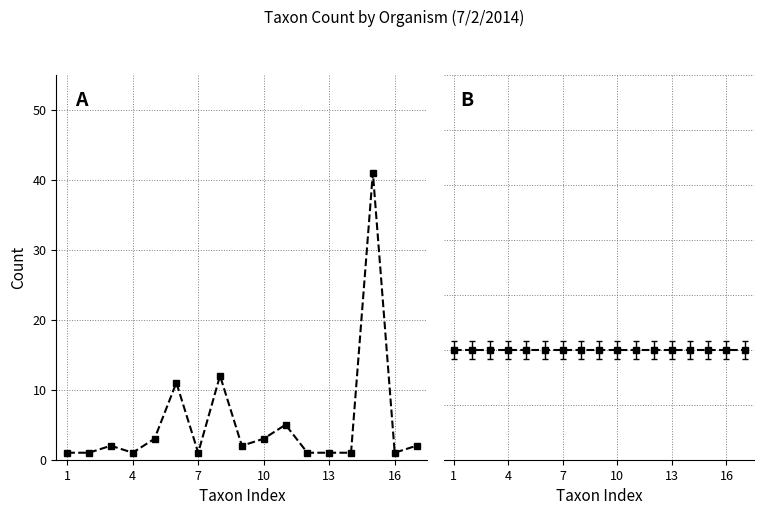

True or false: count and picked (normalized) intersect in this chart.

False